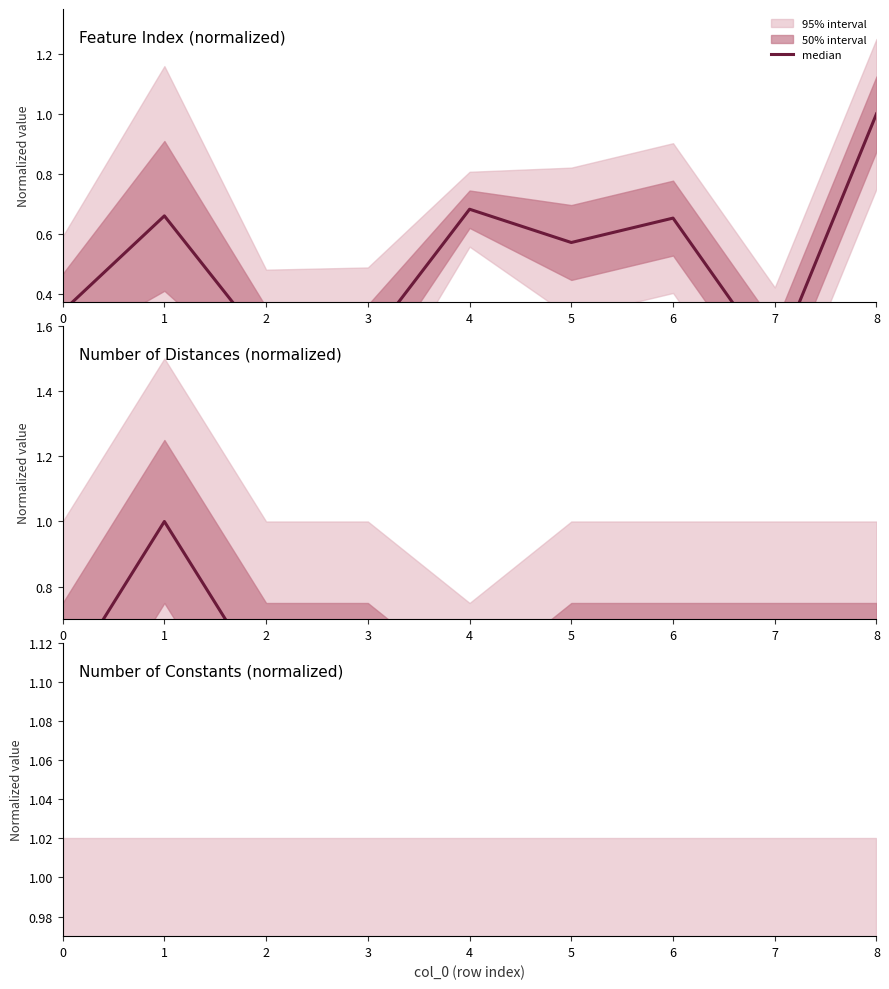

How many interior local peaks does the Feature index series have?

3